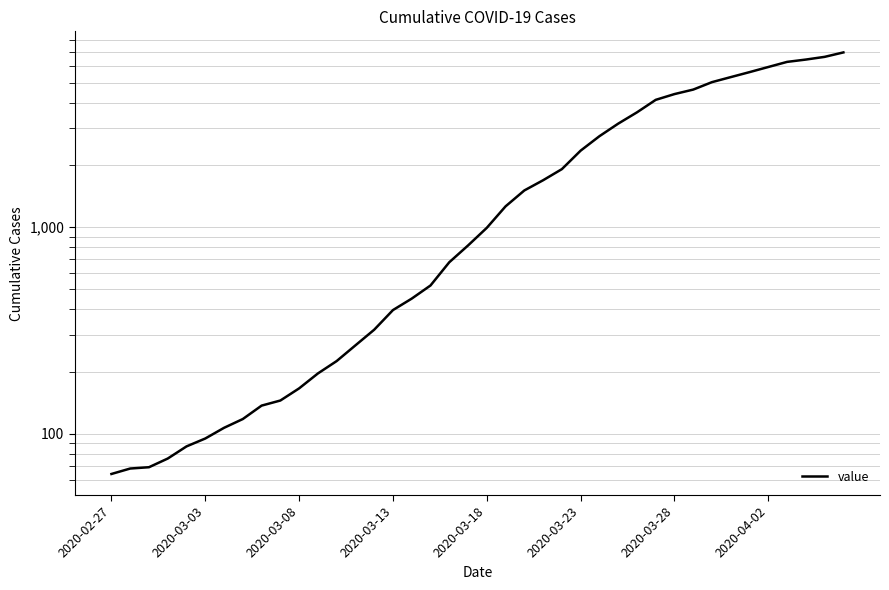

Read the value at 2020-02-27.

64